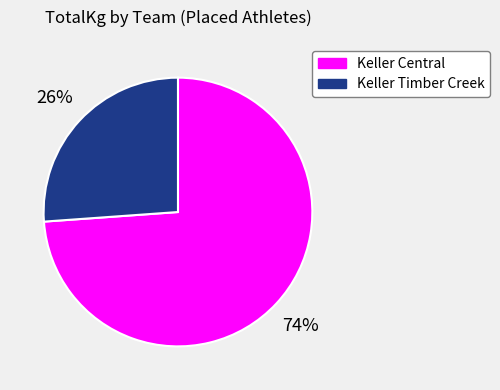

Is there any slice that represents more than half of the pie?

Yes